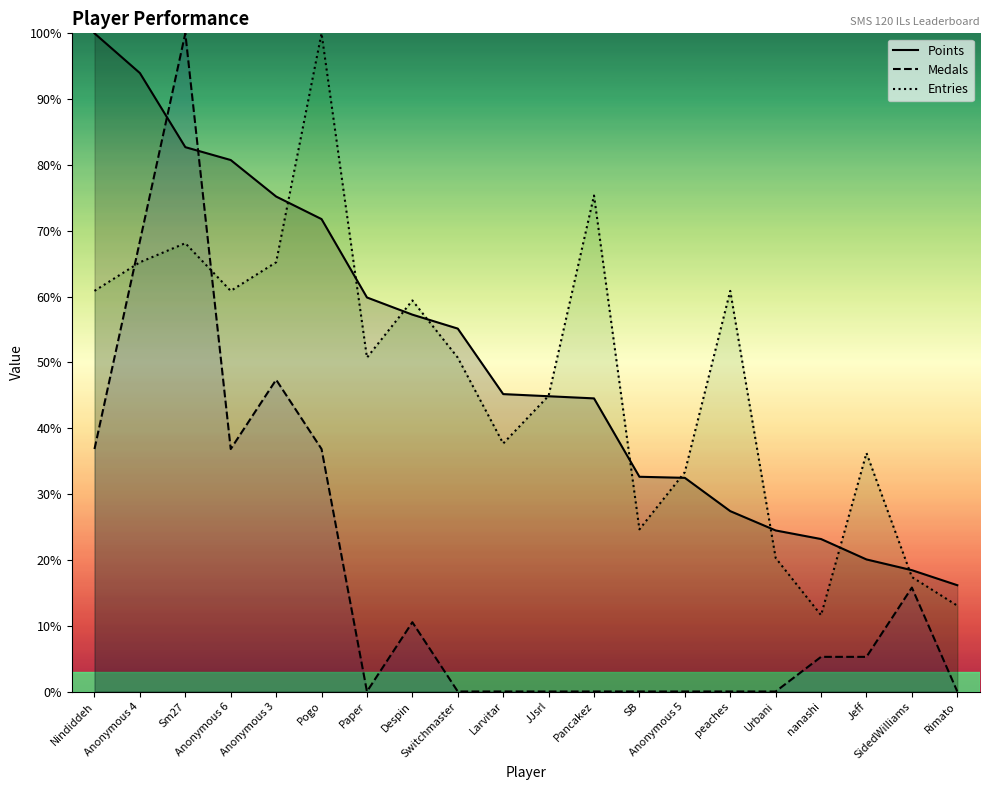

What is the difference between the maximum and minimum values in the Points series?

83.8